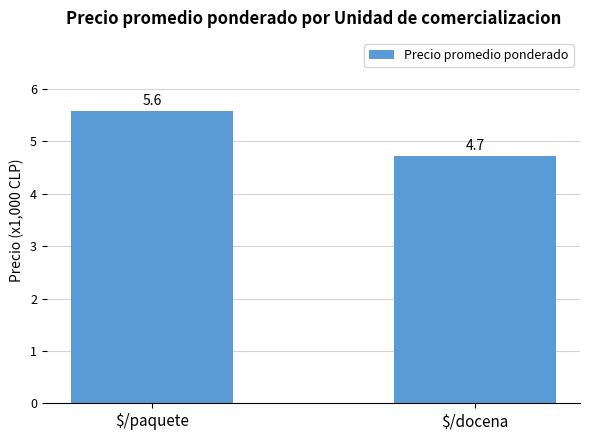

Are the bars horizontal?

No